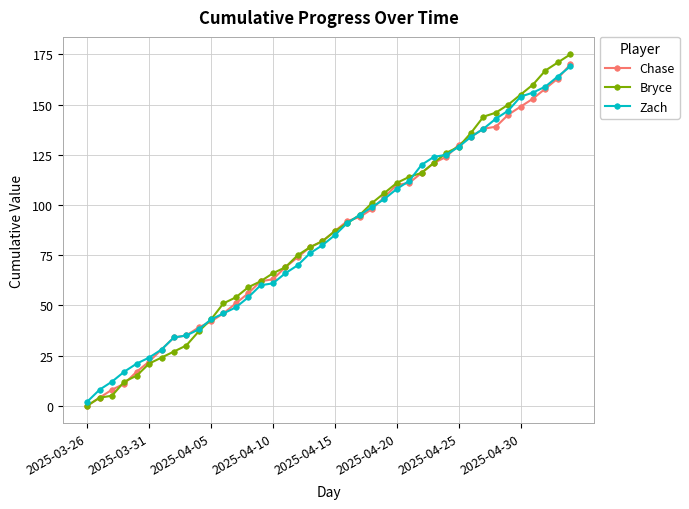

Which series has the largest range (max minus min)?

Bryce